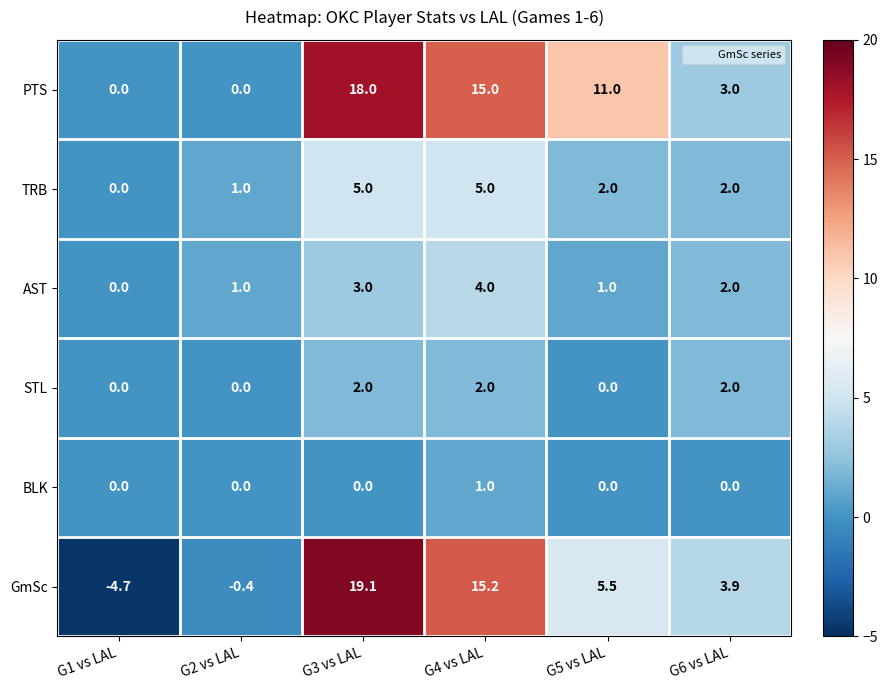

What is the spread (max minus min) of values at G5 vs LAL?

11.0